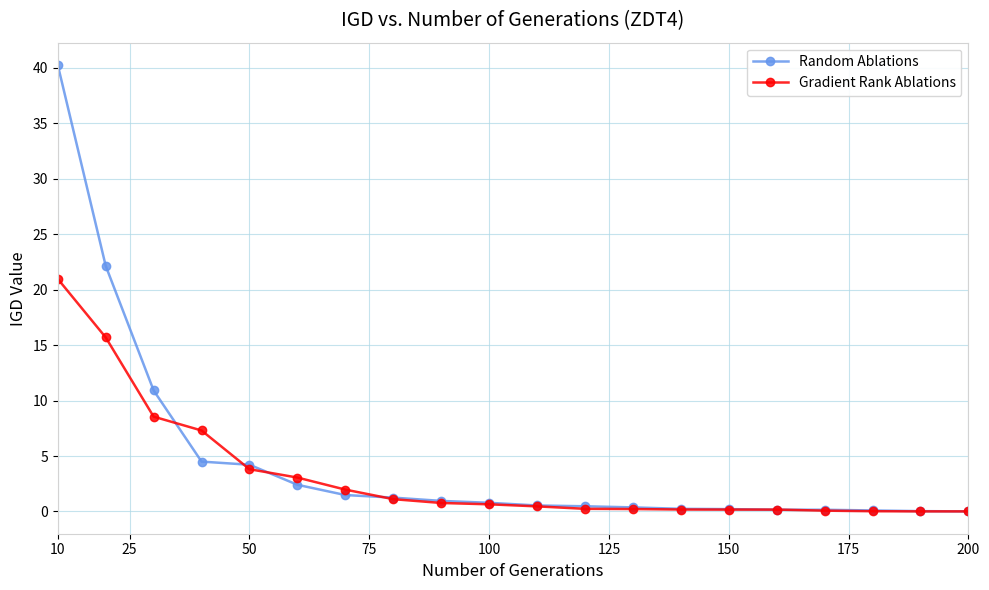

What is the value of the Gradient Rank Ablations point at the 8th from the left?

1.1